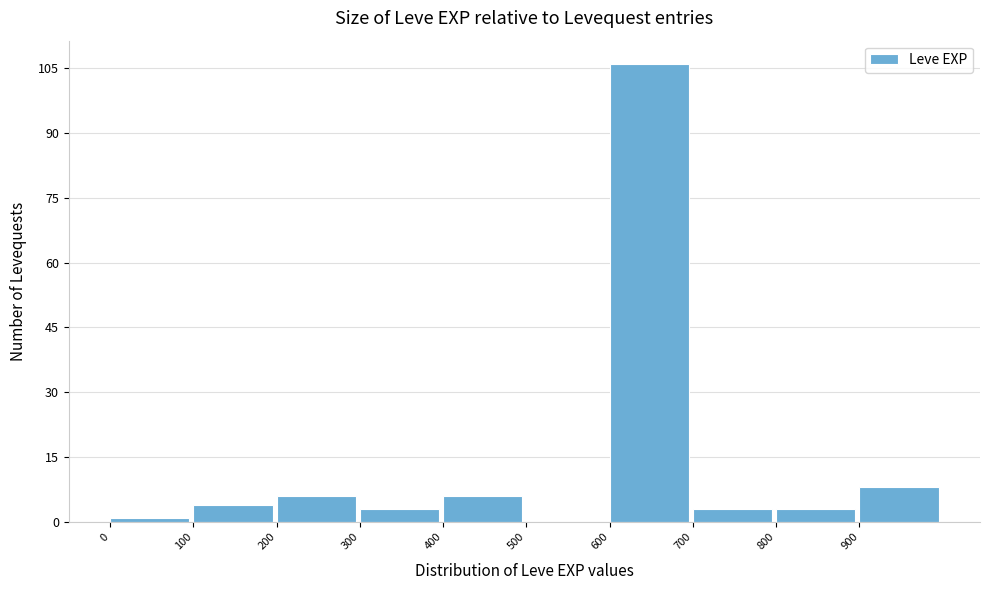

Reading left to right, transcribe this chart: for each bar, give the range it covers on the x-axis and its height. The values are not printed on the chart, so give them approximately, as read against the axis.

0 to 100: under 2
100 to 200: 4
200 to 300: 6
300 to 400: 4
400 to 500: 6
500 to 600: 0
600 to 700: 106
700 to 800: 4
800 to 900: 4
900 to 1000: 8